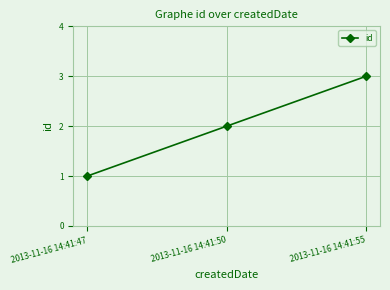

Reading left to right, extract all data points from this chart.

2013-11-16 14:41:47=1	2013-11-16 14:41:50=2	2013-11-16 14:41:55=3